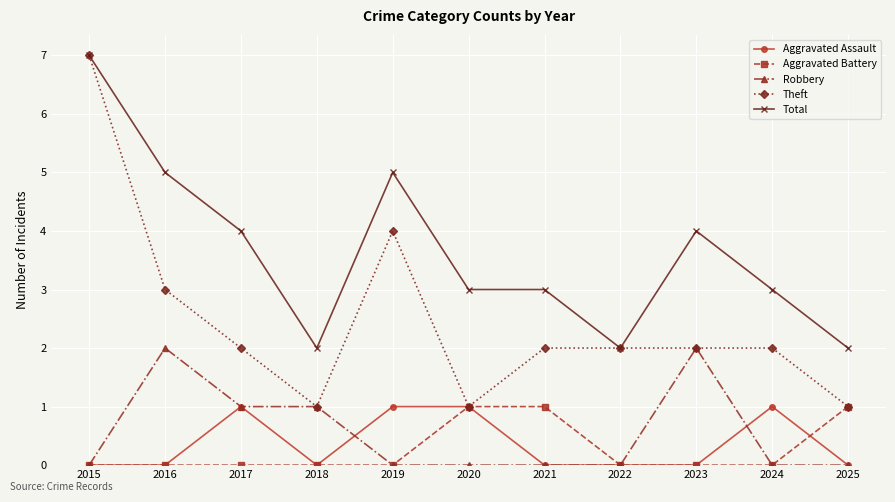

Which series has the widest spread of values?

Theft